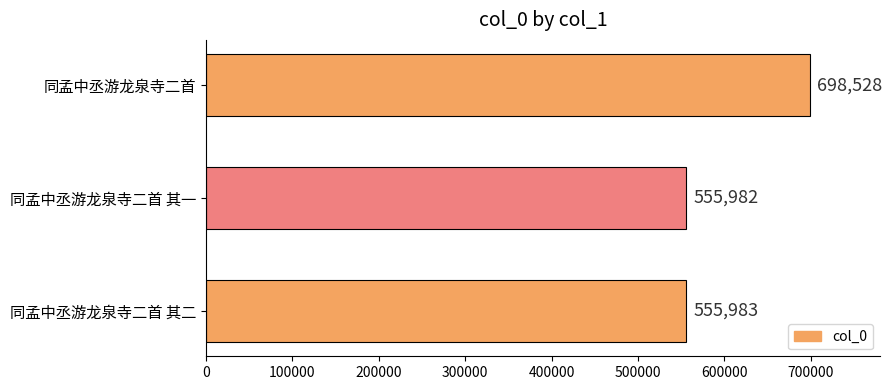

What position from the top is 同孟中丞游龙泉寺二首 其二?

3